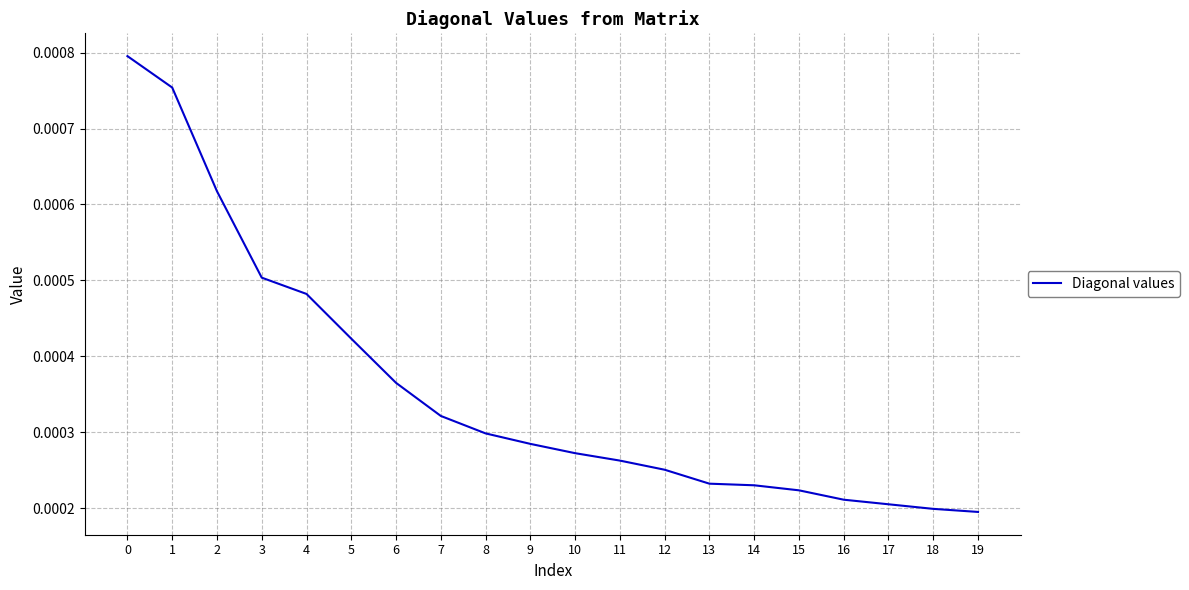

Which has a higher value, 4 or 12?

4